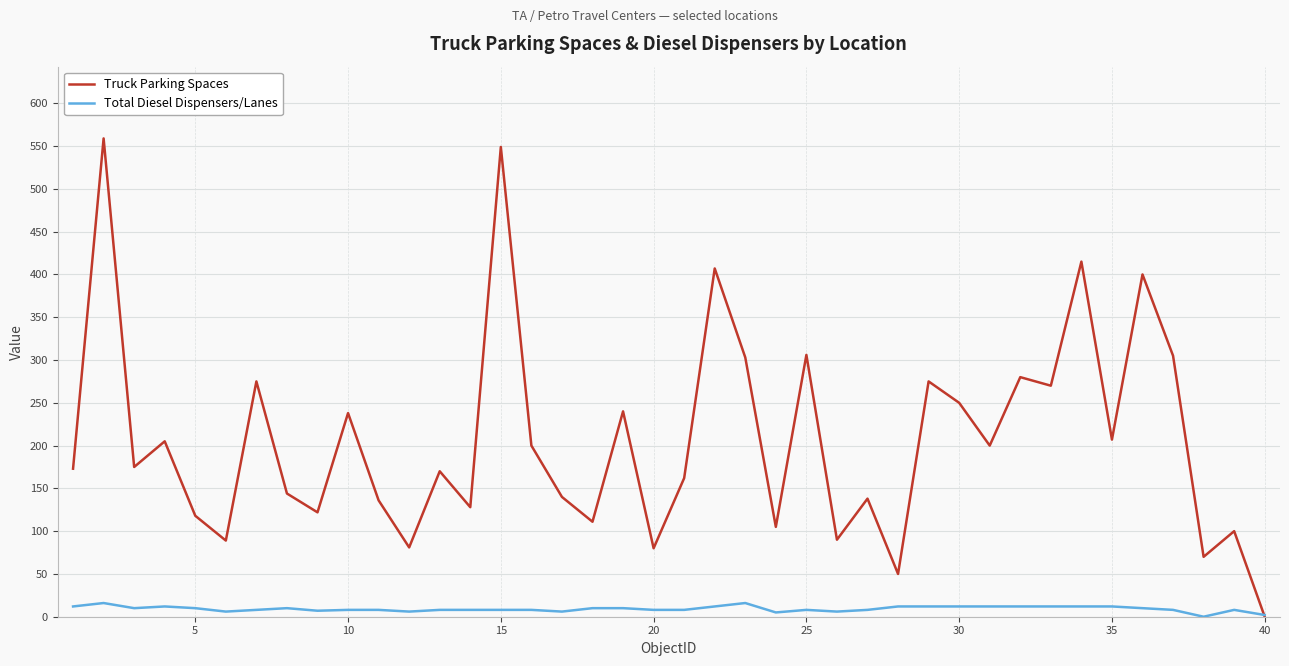

Rank the series by their maximum value, from lowest to highest.

Total Diesel Dispensers/Lanes, Truck Parking Spaces